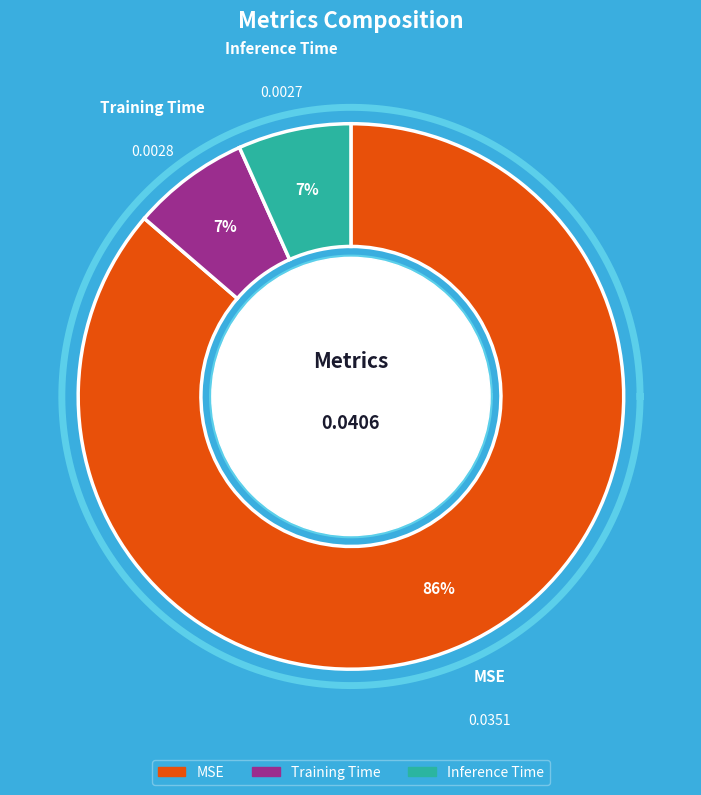

What percentage is the MSE slice, to the nearest percent?

86%